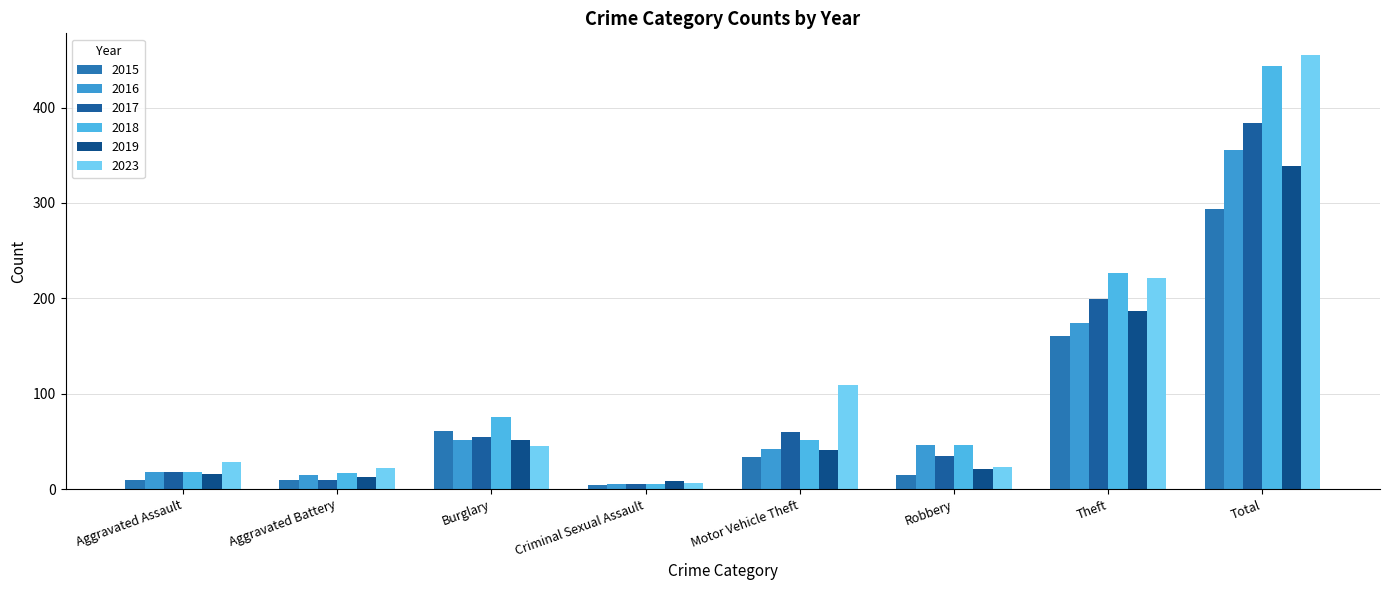

What is the label of the 4th bar from the left?

Criminal Sexual Assault